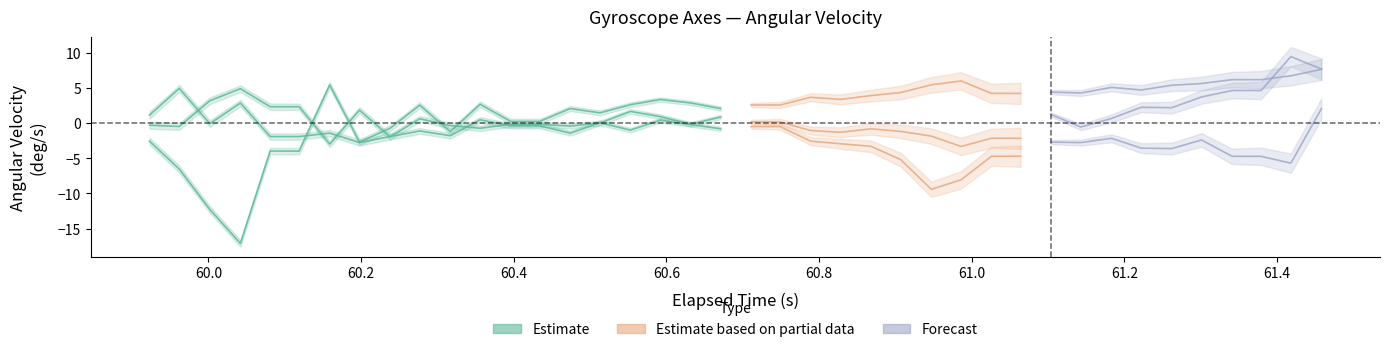

Reading left to right, transcribe all the data shown in this chart.

X-Axis (deg/s): 1.1	4.9	-0.1	2.8	-1.9	-1.9	-1.4	-2.8	-1.9	-1.1	-1.8	0.5	-0.4	-0.4	-1.4	0.0	-1.0	0.4	-0.2	-0.8	0.2	0.2	-1.1	-1.3	-0.8	-1.2	-1.9	-3.3	-2.2	-2.2	-2.7	-2.8	-2.2	-3.6	-3.6	-2.4	-4.7	-4.7	-5.7	2.0
Y-Axis (deg/s): -2.6	-6.5	-12.3	-17.1	-4.0	-4.0	5.4	-2.7	-0.7	2.5	-1.2	2.7	0.2	0.2	2.1	1.4	2.6	3.3	2.8	2.1	-0.5	-0.5	-2.6	-2.9	-3.3	-5.2	-9.4	-8.1	-4.7	-4.7	1.2	-0.6	0.7	2.2	2.2	3.7	4.6	4.6	9.4	7.7
Z-Axis (deg/s): -0.3	-0.5	3.2	4.9	2.3	2.3	-3.0	1.8	-2.0	0.6	-0.4	-0.7	-0.2	-0.2	-0.4	-0.0	1.6	0.9	-0.2	0.9	2.6	2.6	3.7	3.4	3.9	4.3	5.4	6.0	4.2	4.2	4.4	4.3	5.1	4.7	5.4	5.6	6.2	6.2	6.7	7.6